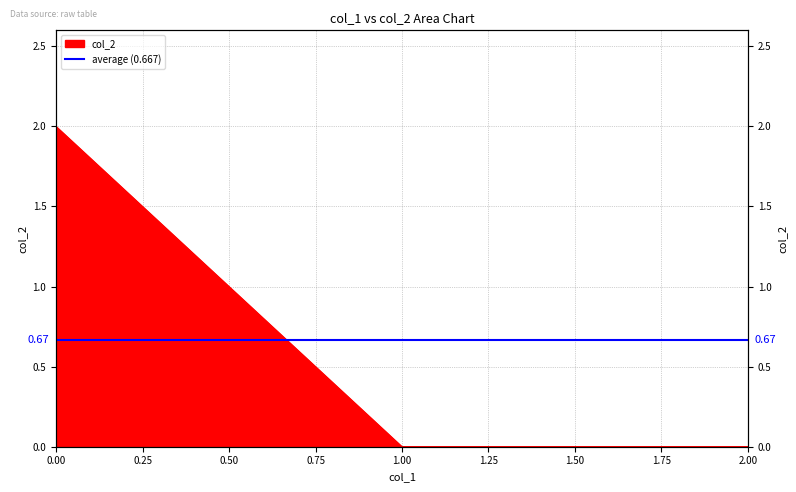

What is the value of the 1st point from the left?

2